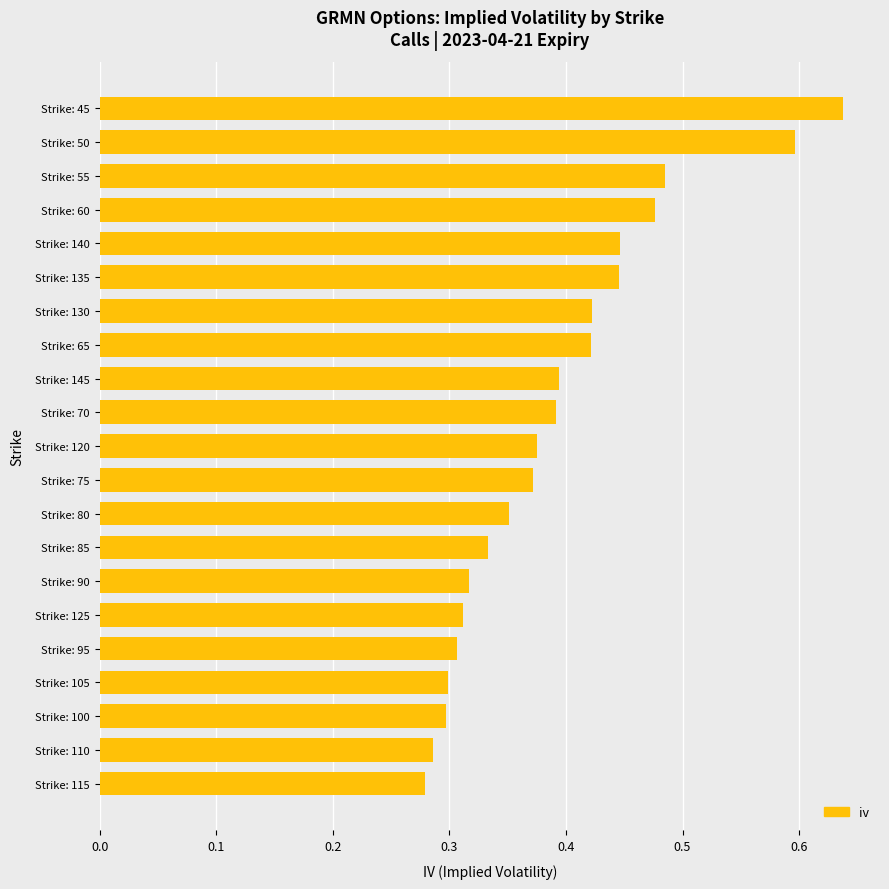

The value at Strike: 85 is 0.3. True or false?

True